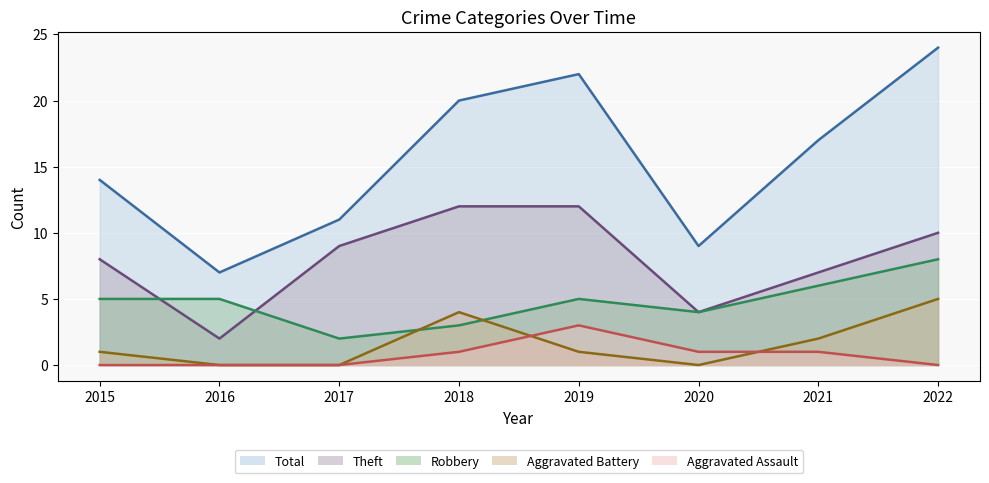

True or false: Aggravated Assault (line) and Theft (line) cross at least once.

False